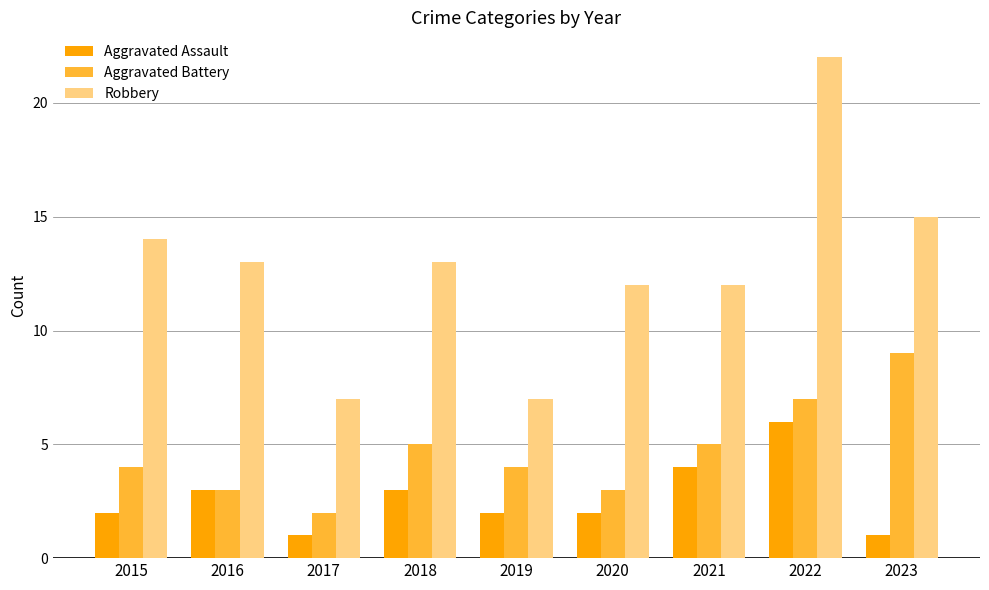

The value of Robbery at 2020 is 17. True or false?

False